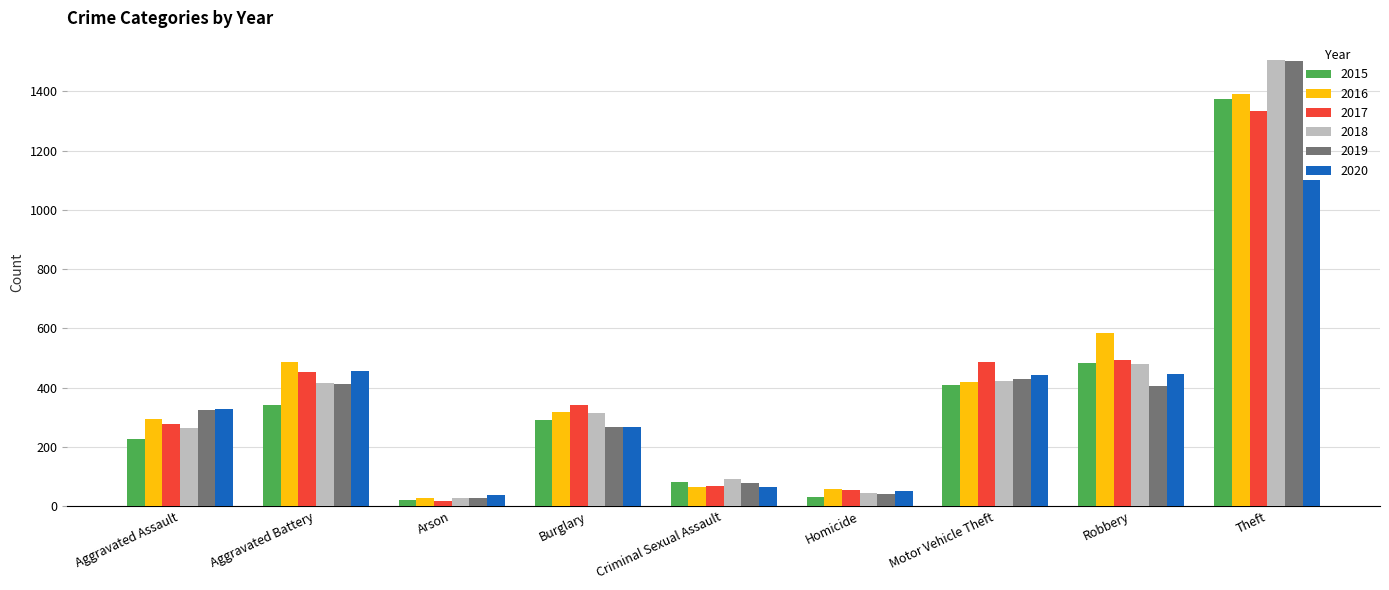

Between Burglary and Robbery, which series saw the biggest shift?

2016